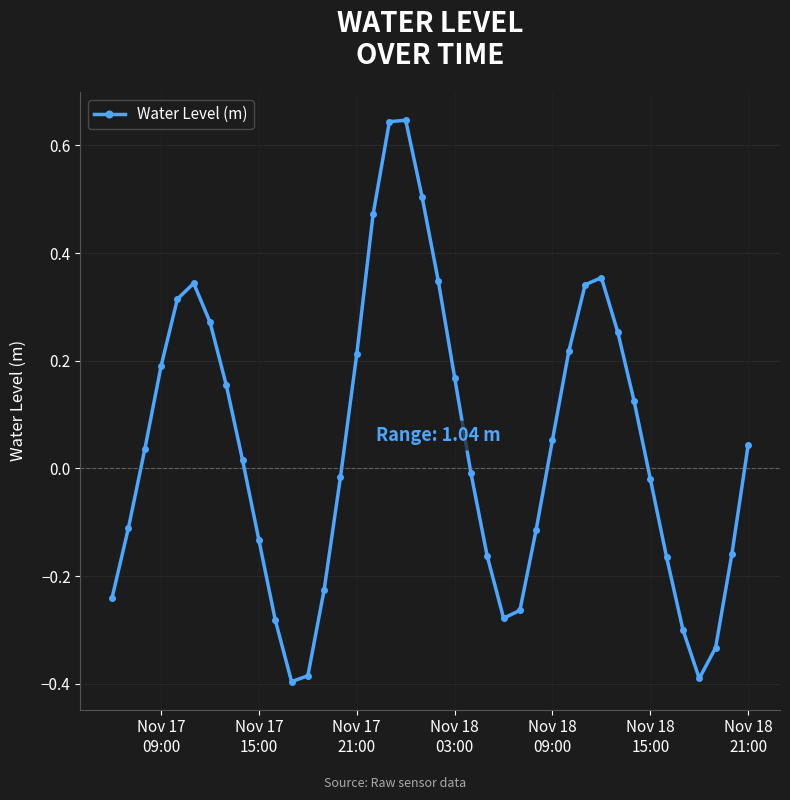

What is the sum of all values?

1.7